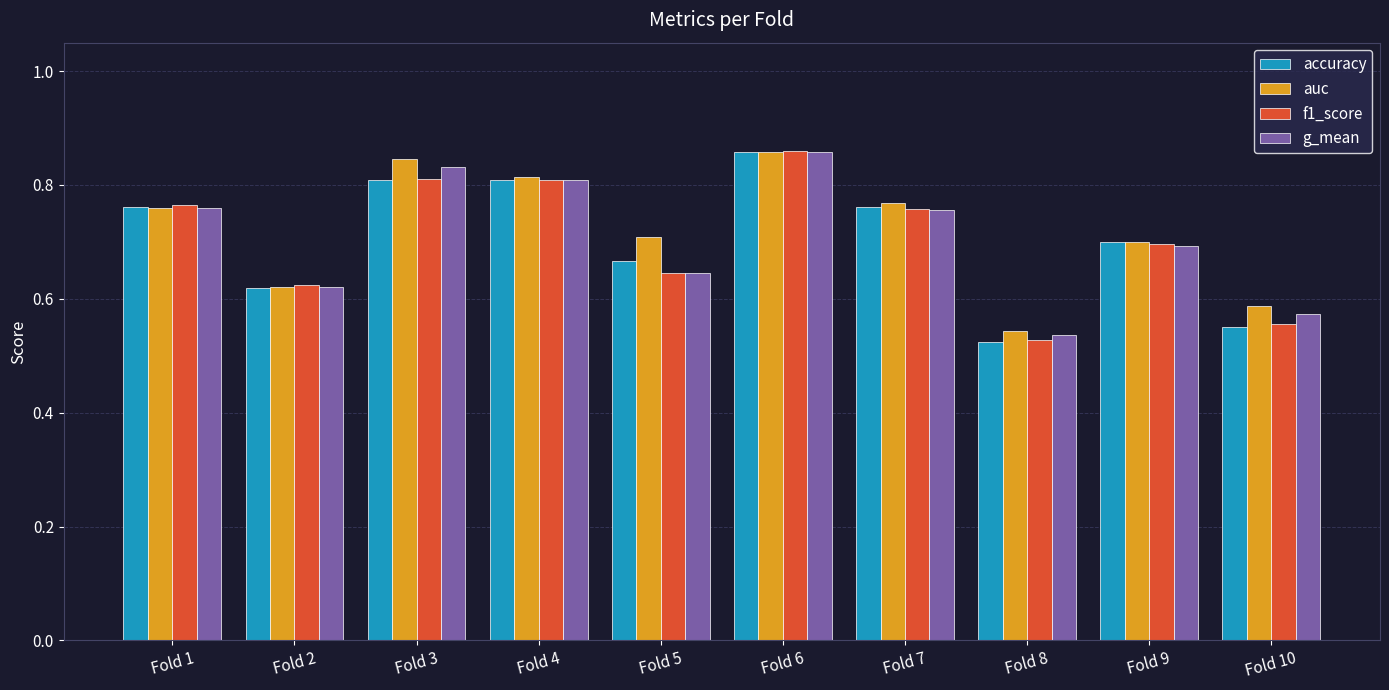

What is the difference between the f1_score values at Fold 3 and Fold 9?

0.1